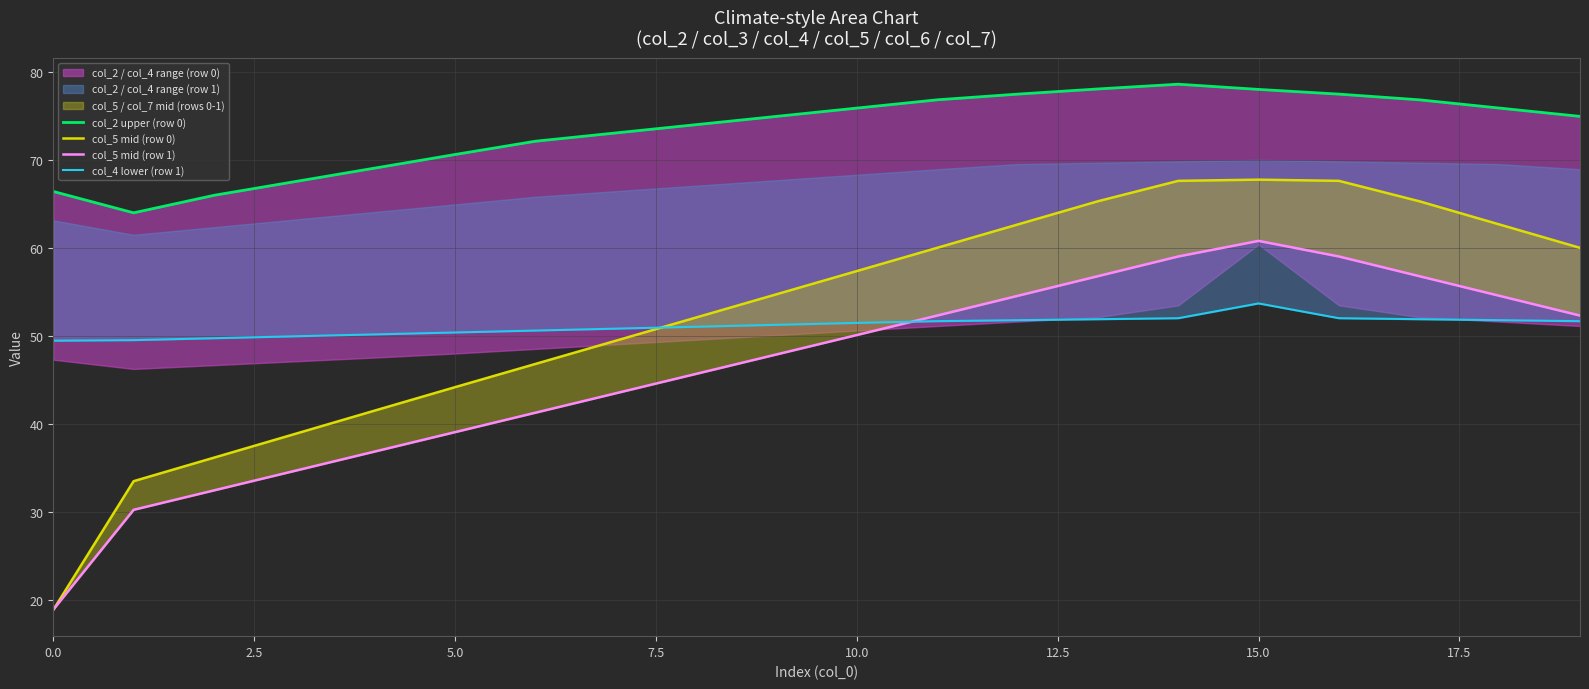

What is the label of the 10th point from the left?

9